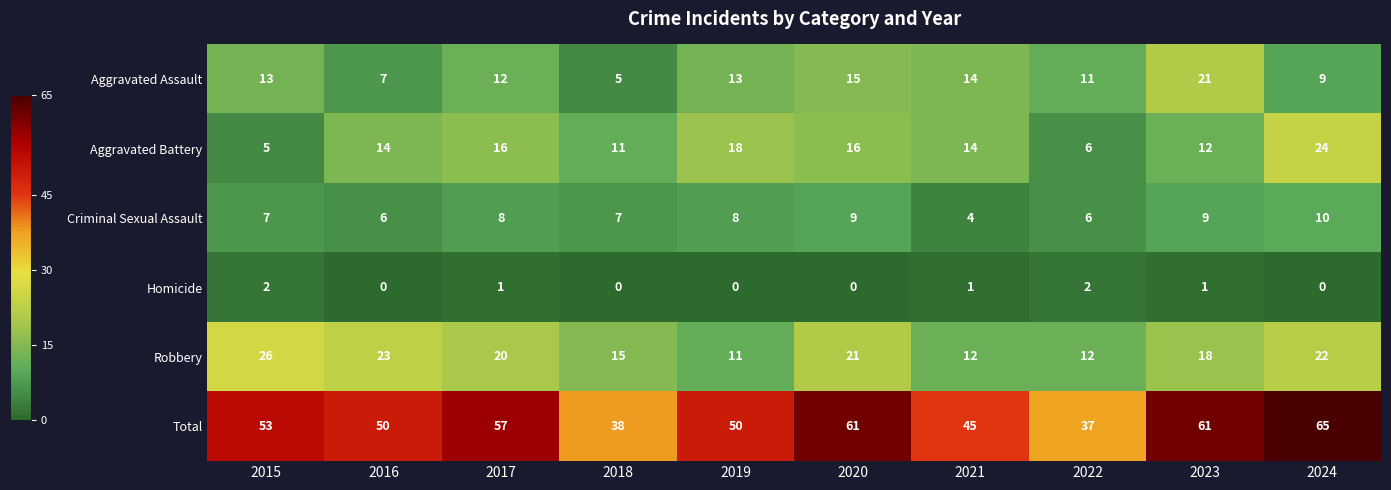

What is the difference between the maximum and minimum values in the Robbery series?

15